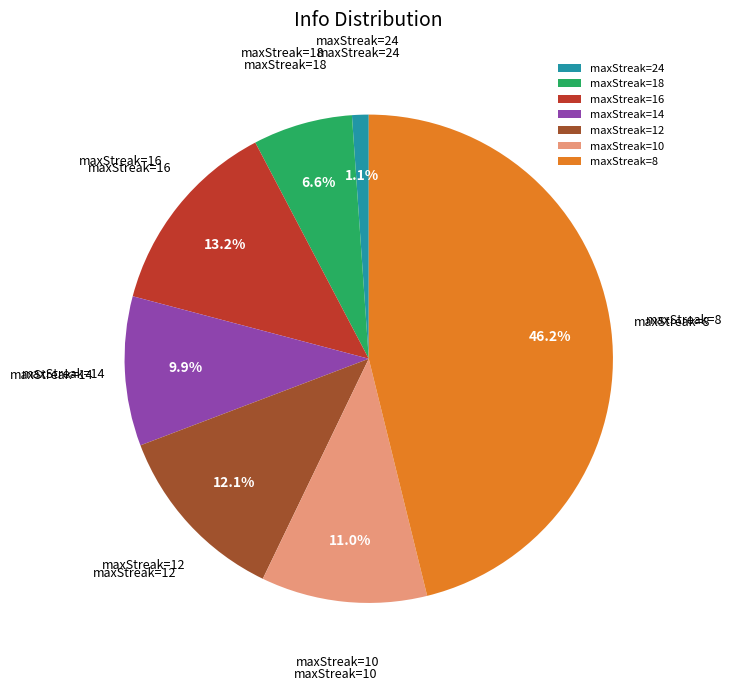

Rank the categories by value from lowest to highest.

maxStreak=24, maxStreak=18, maxStreak=14, maxStreak=10, maxStreak=12, maxStreak=16, maxStreak=8